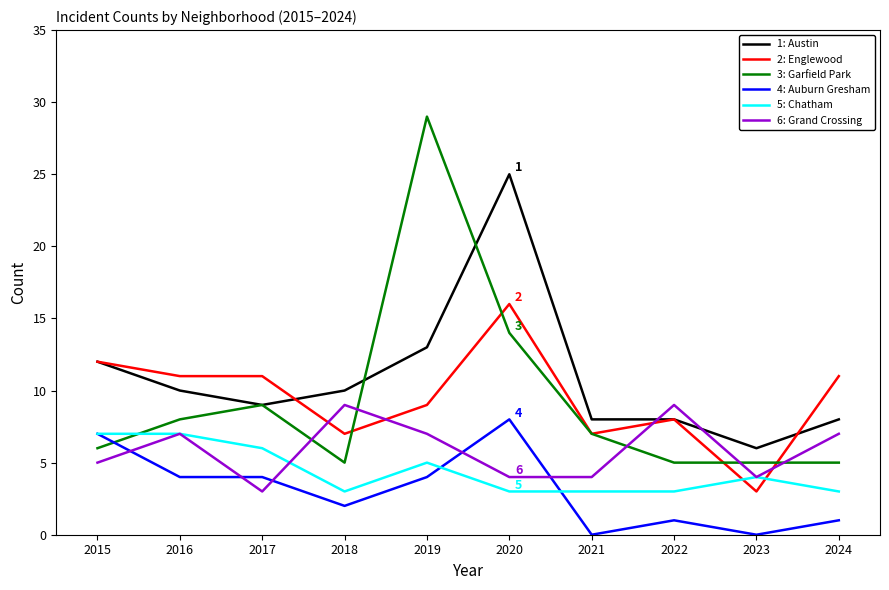

At which category does the chart reach its peak across all series?

2019